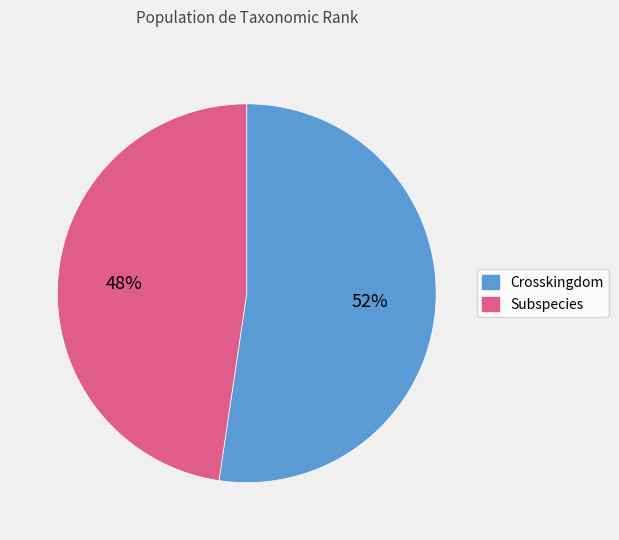

How many slices are in this pie chart?

2